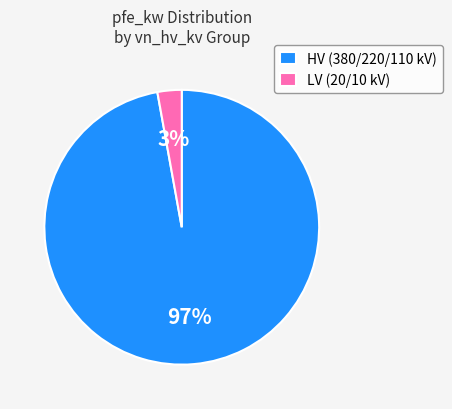

Combined, do LV (20/10 kV) and HV (380/220/110 kV) account for over 50%?

Yes